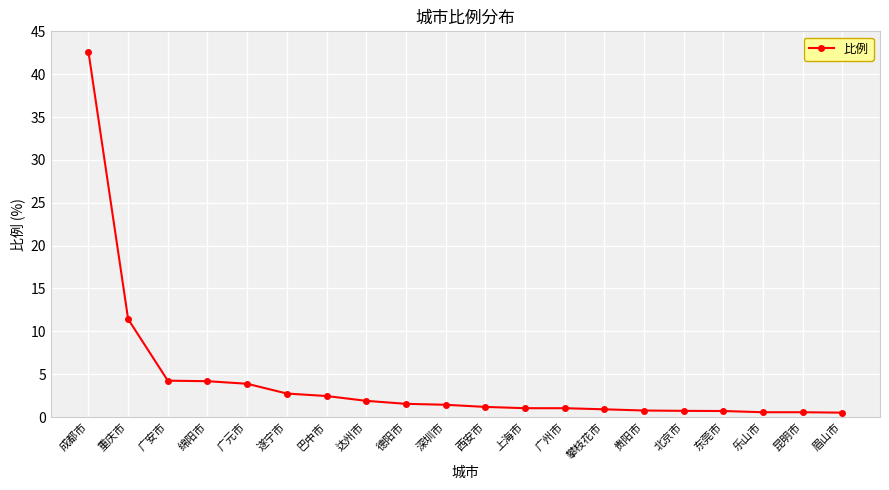

Is this an area chart (filled region under the line)?

No